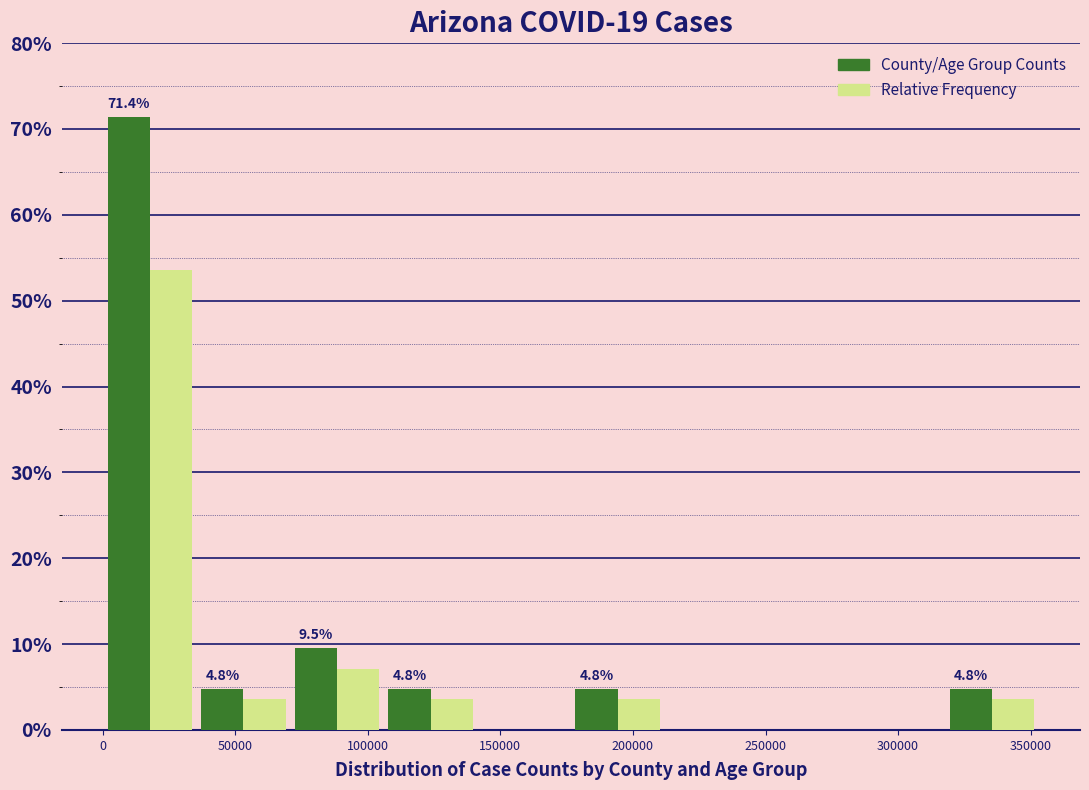

In the County/Age Group Counts series, which range on the x-axis has the tallest bar?

0 to 35000